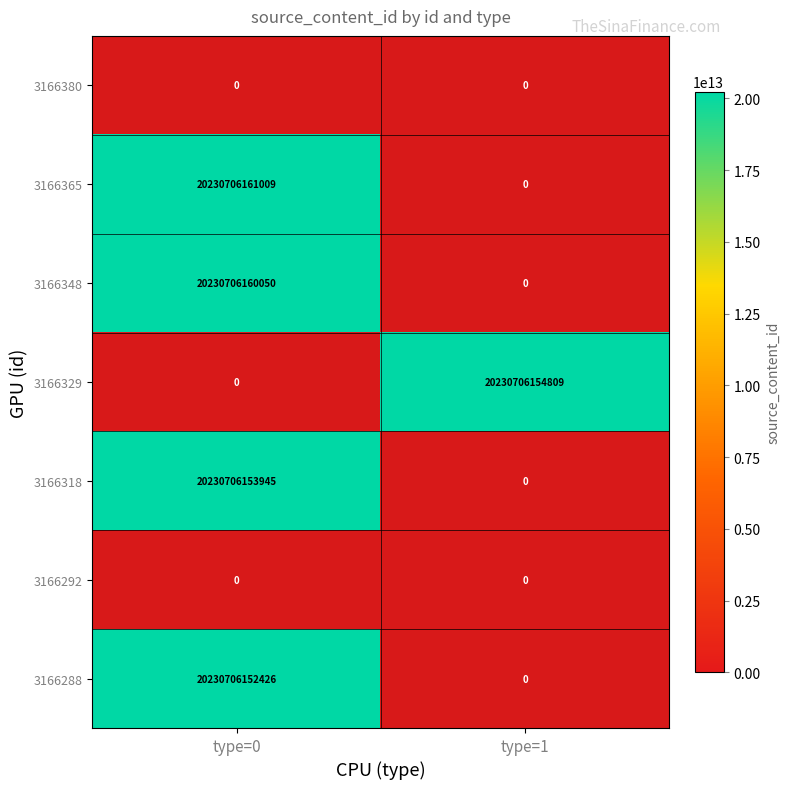

The 3166329 series shows 28009217742757 at type=1. True or false?

False